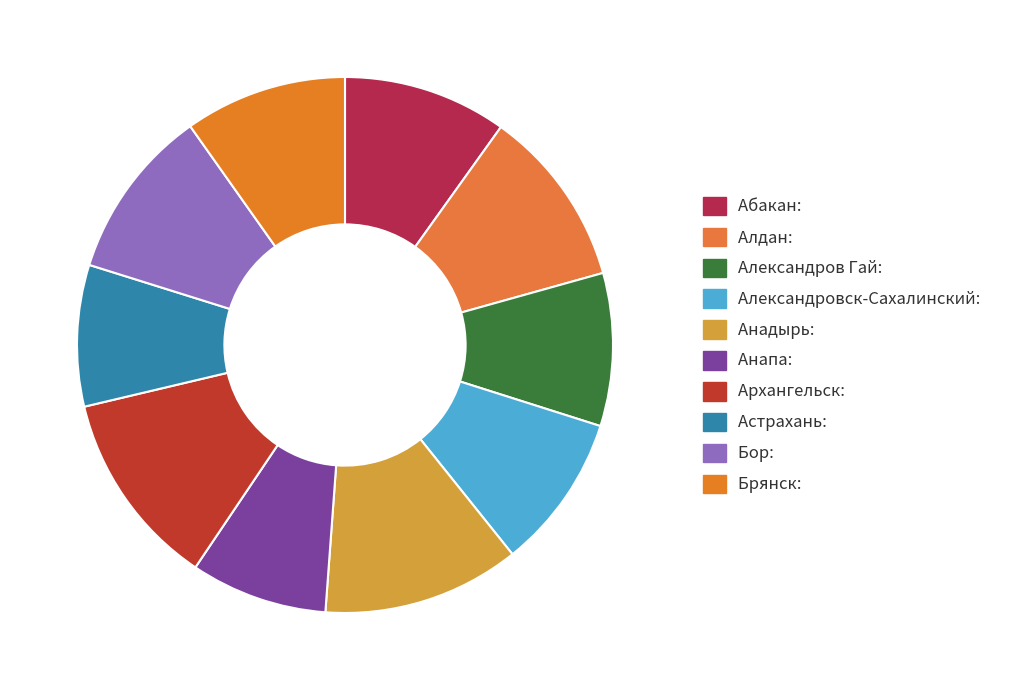

How many slices are in this pie chart?

10